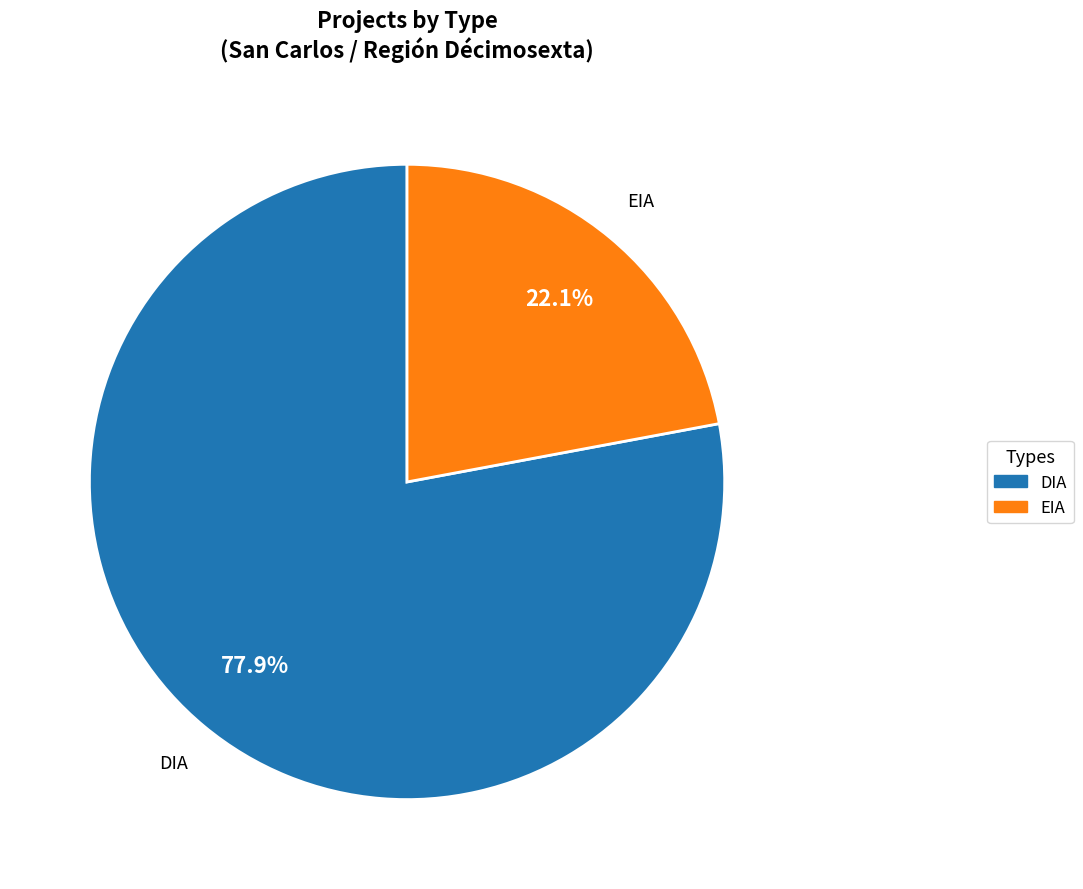

What percentage is NOT represented by EIA?

77.9%